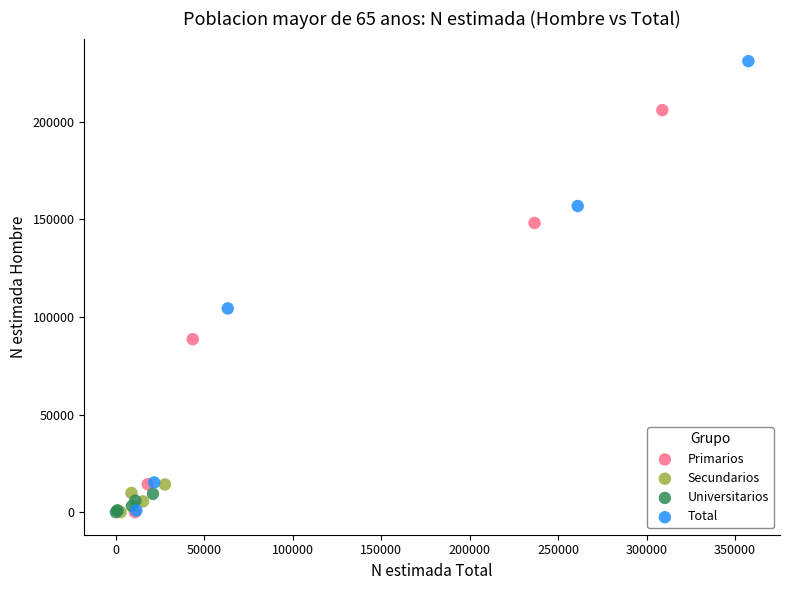

Which series has the largest Y range (max minus min)?

Total